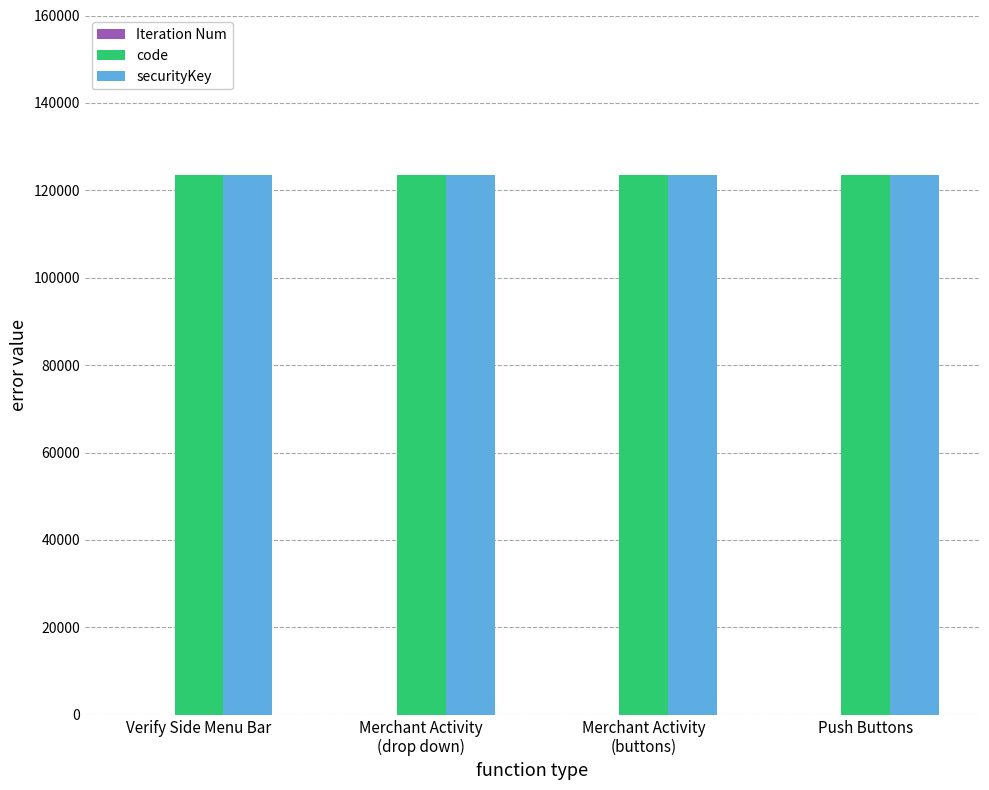

What is the highest value of the code series?

123456